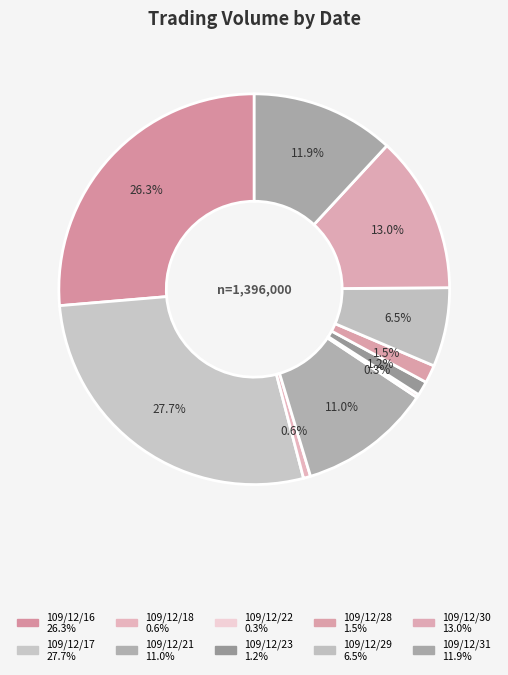

To the nearest percent, what portion does 109/12/17 represent?

28%